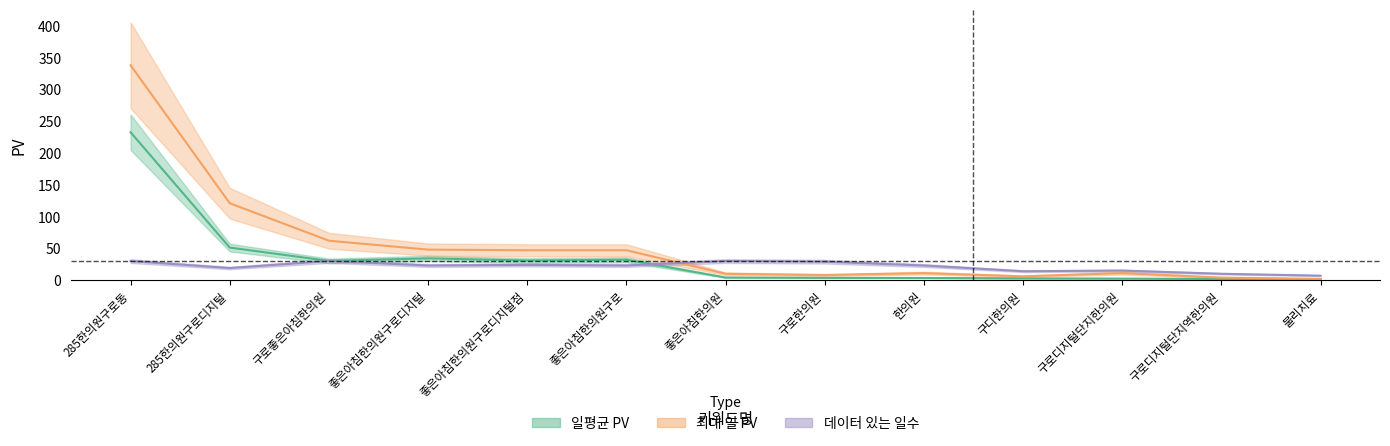

What is the smallest value displayed?

1.7